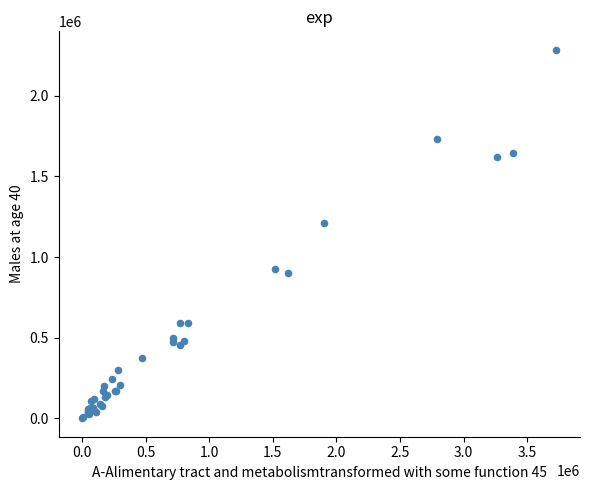

What Y value in the scatter plot is closest to 1142500?

1212000